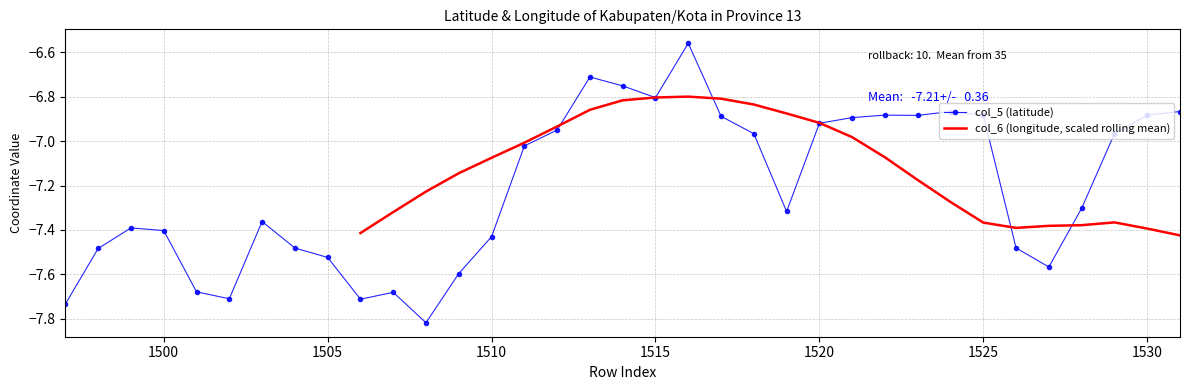

How many times do col_5 (latitude) and col_6 (longitude, scaled rolling mean) cross each other?

7